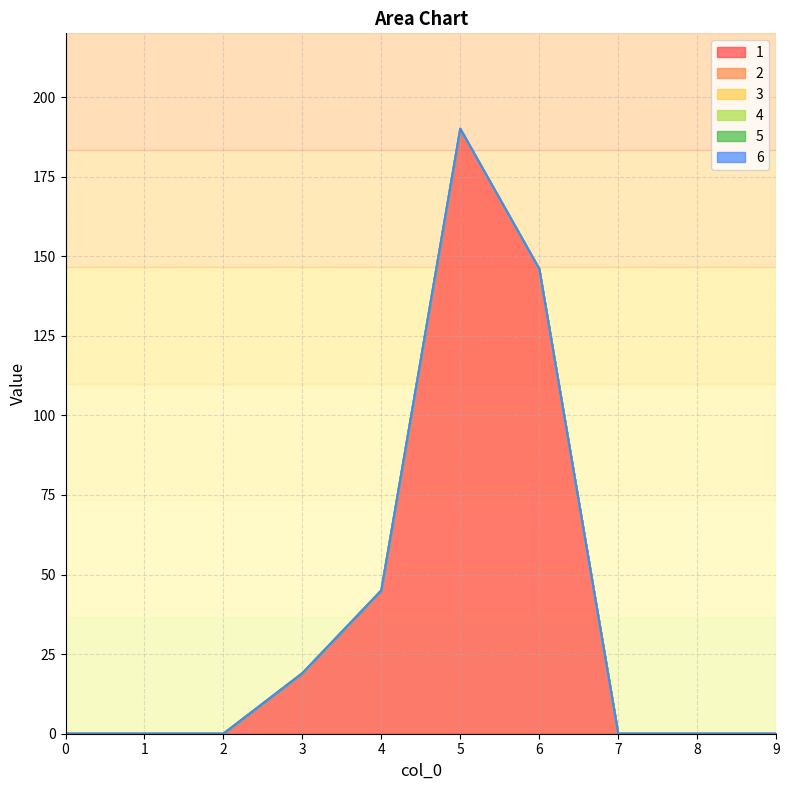

Between 1 and 7, which series saw the biggest shift?

1